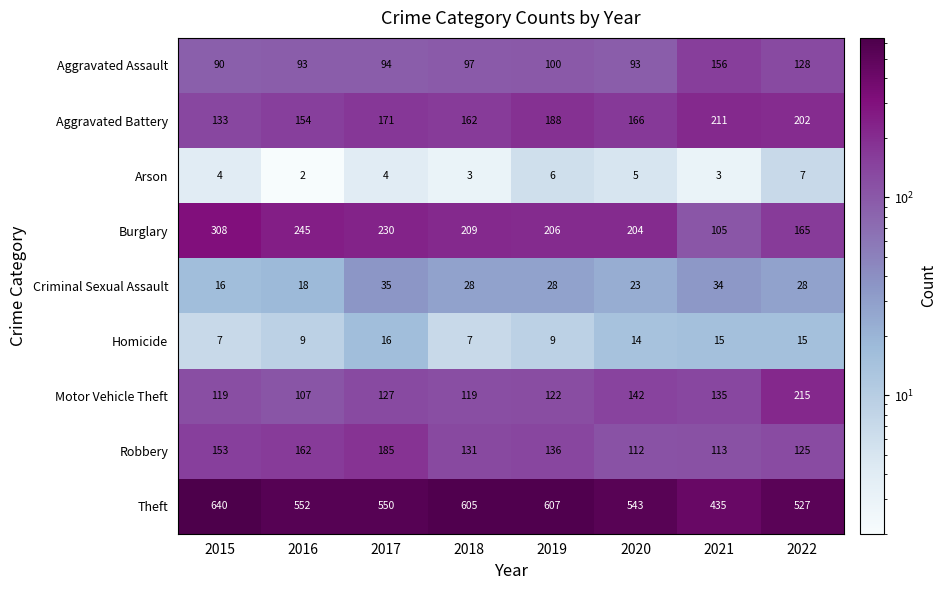

Where is Theft nearest to the value 537?

2020